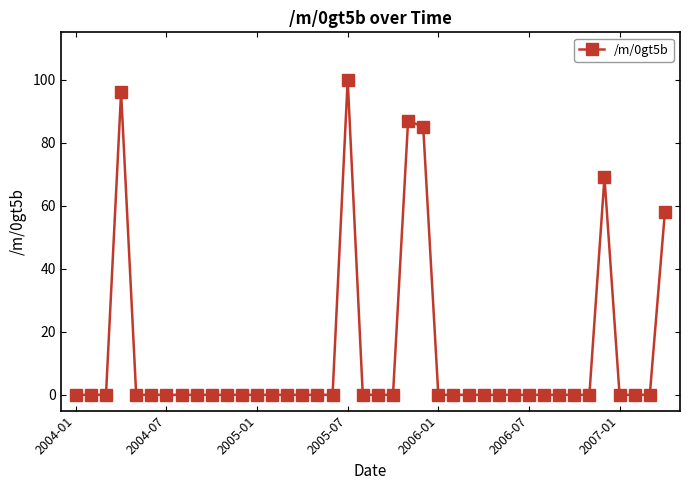

What is the sum of all values?

495